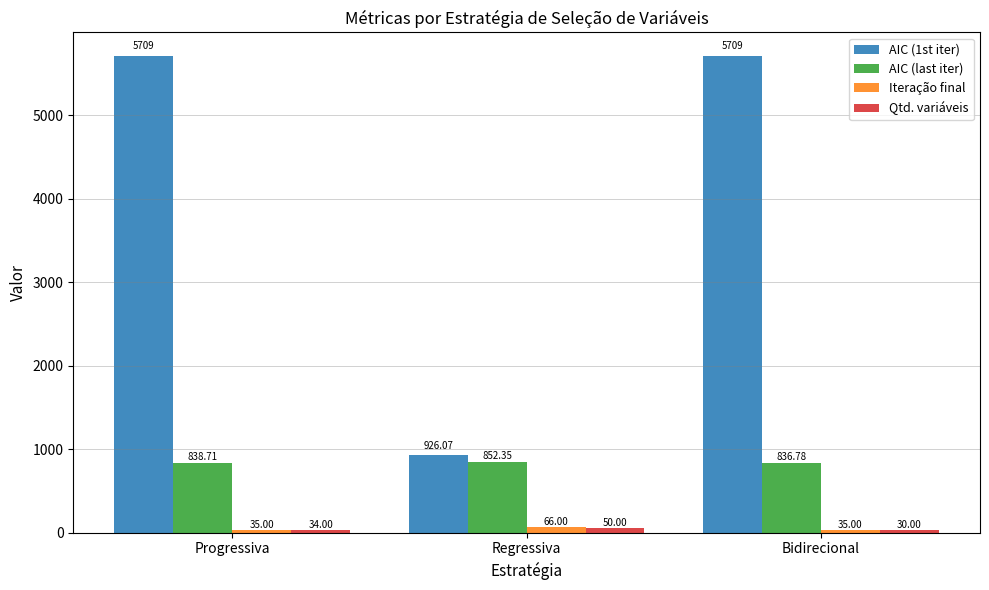

What is the difference between the highest and lowest values at Bidirecional?

5679.1